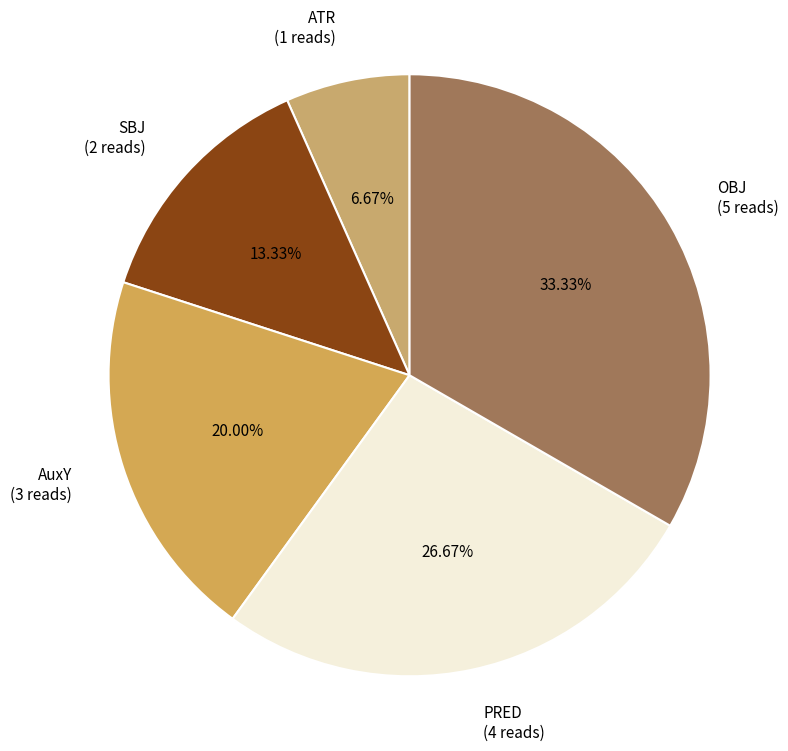

To the nearest percent, what is the difference between the largest and smallest slice percentages?

27%